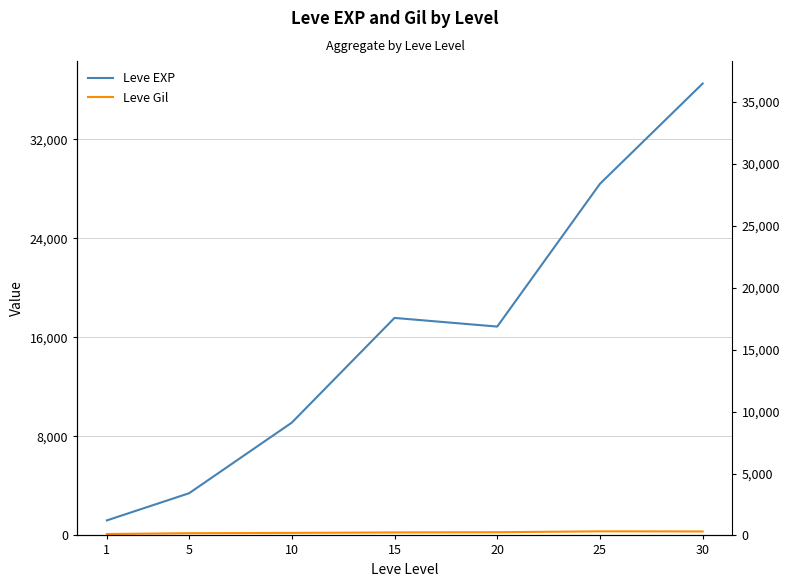

What is the smallest value displayed?

113.3